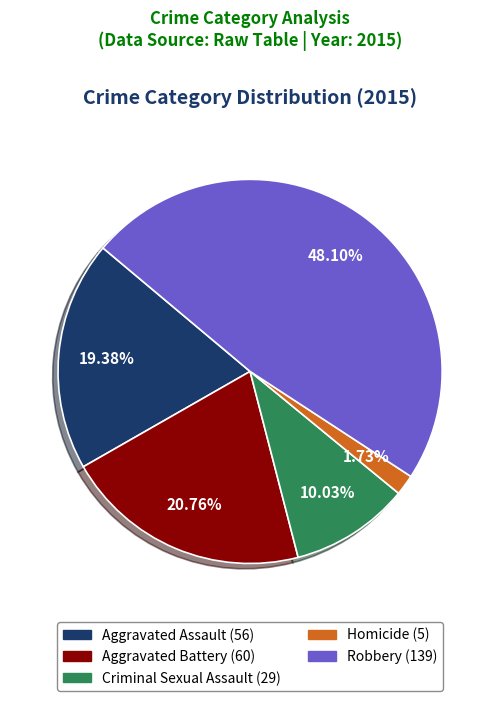

Rank the categories by value from highest to lowest.

Robbery, Aggravated Battery, Aggravated Assault, Criminal Sexual Assault, Homicide